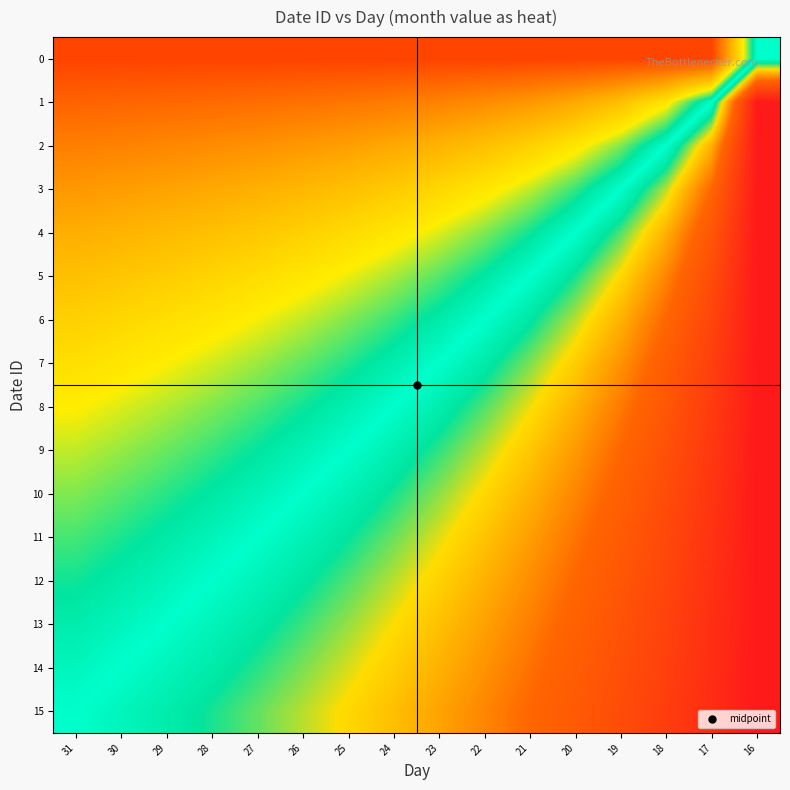

Rank the series at 31 from lowest to highest value.

15, 14, 13, 12, 11, 10, 9, 8, 7, 6, 5, 4, 3, 2, 1, 0